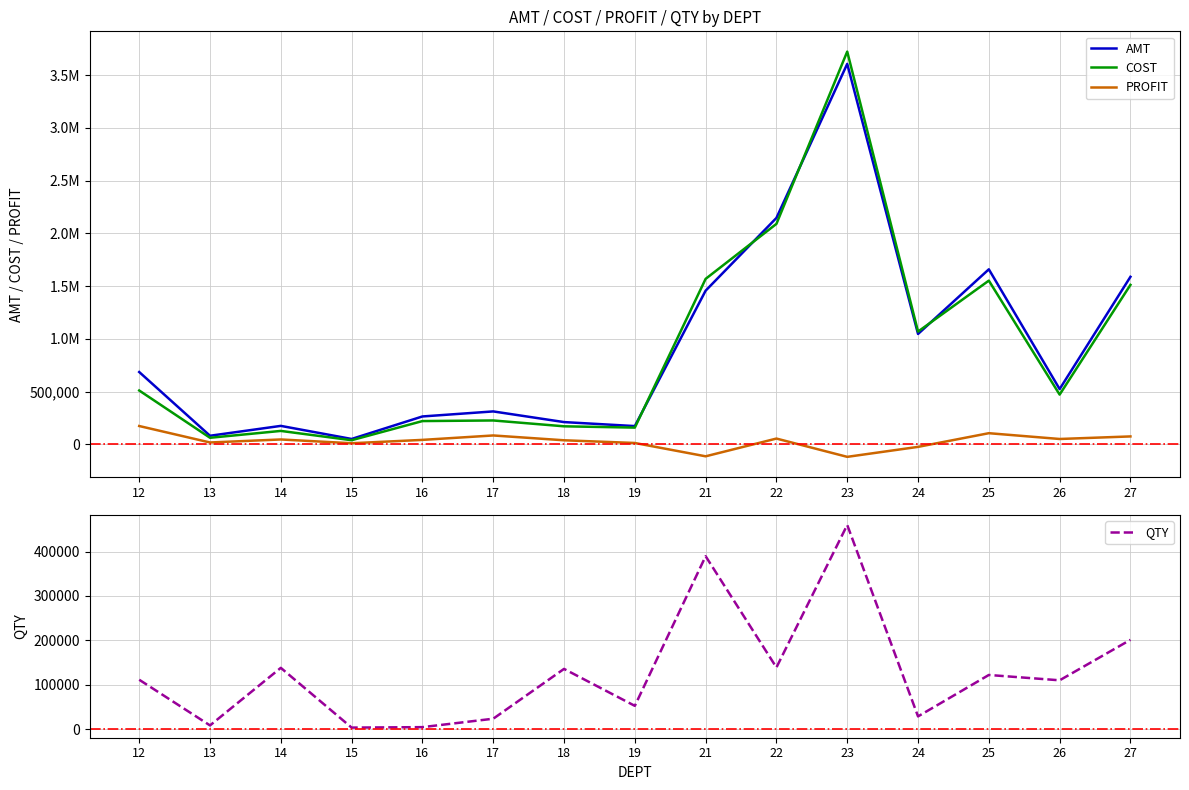

Which series ends up on top after the final intersection of COST and AMT?

AMT